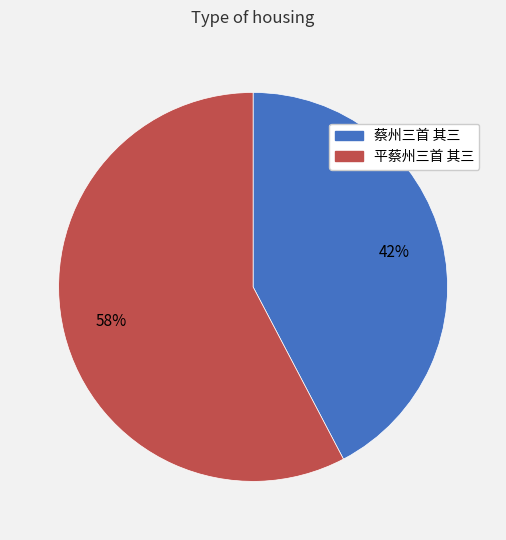

How many segments does this pie chart have?

2